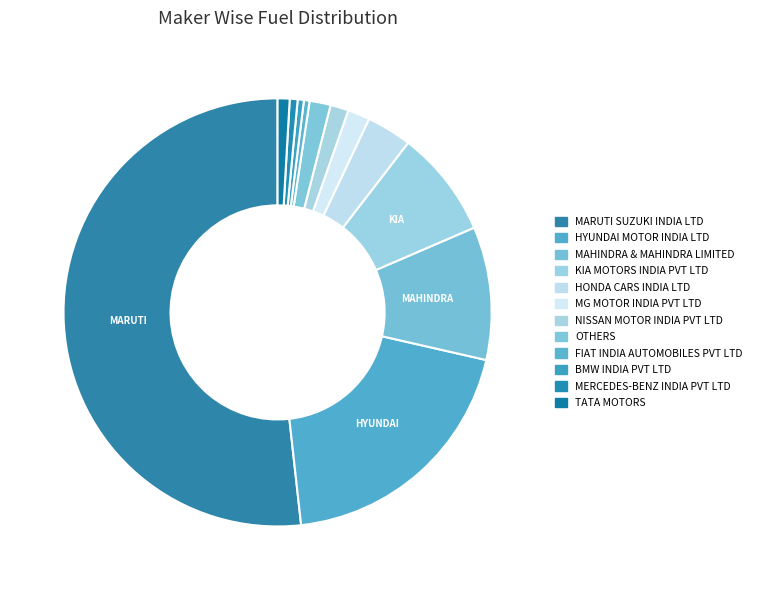

What is the total percentage of MARUTI SUZUKI INDIA LTD and OTHERS?

53.3%